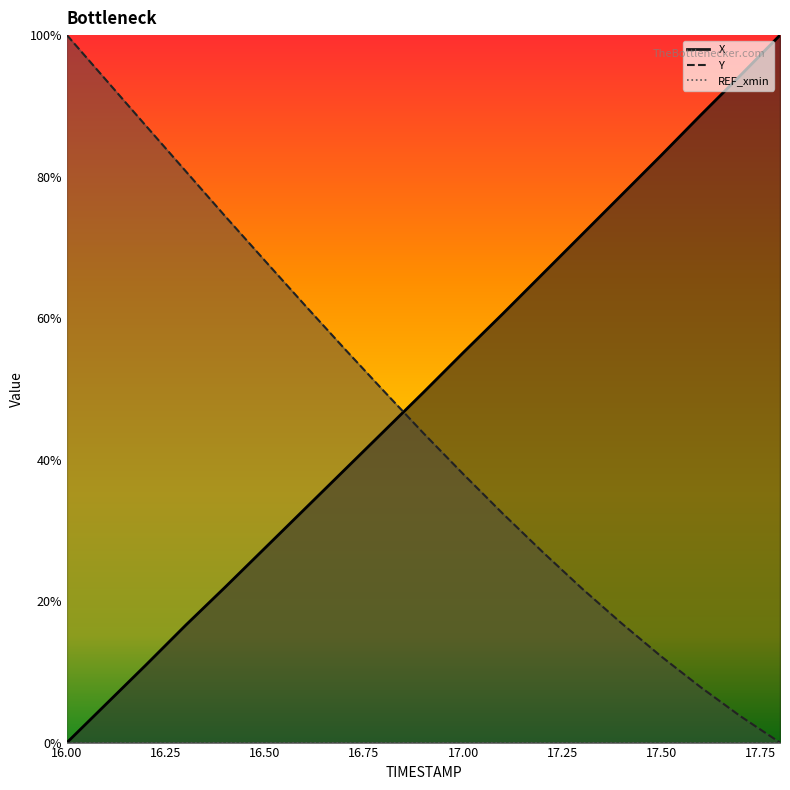

Is it true that Y equals 0.1 at 17.5?

True